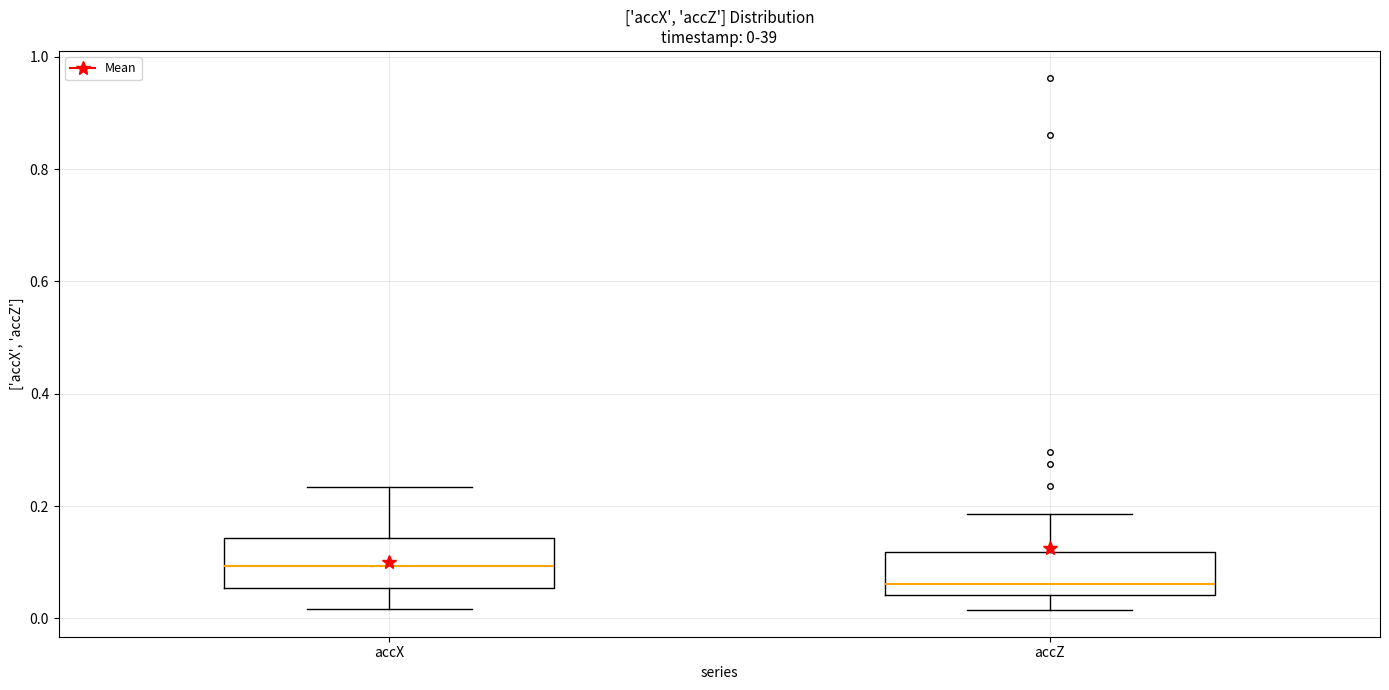

Which box has the lowest median line?

accZ